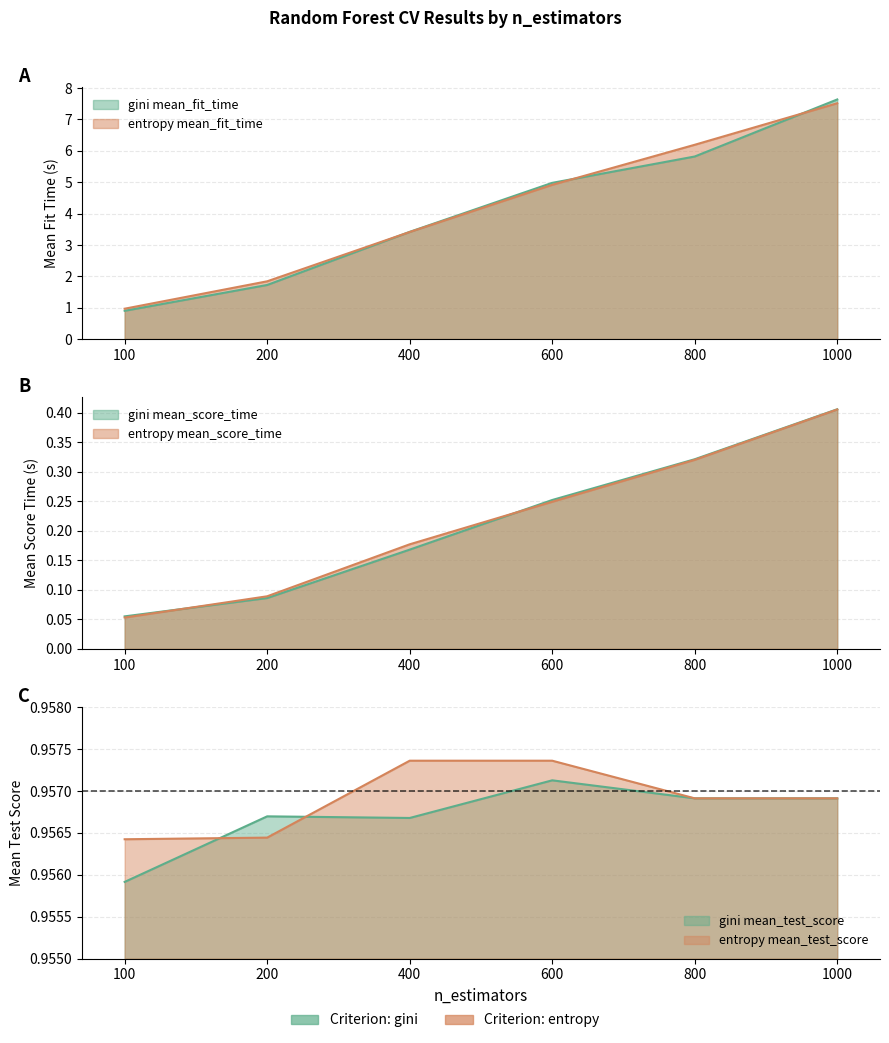

Which series has the largest total across all categories?

entropy_mean_fit_time